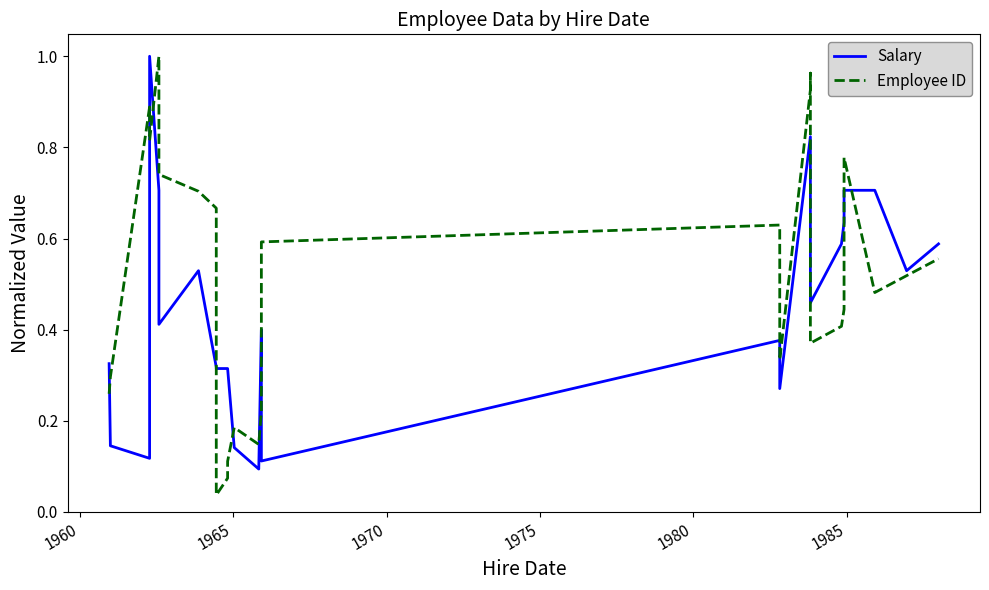

Does the chart have visible grid lines?

No